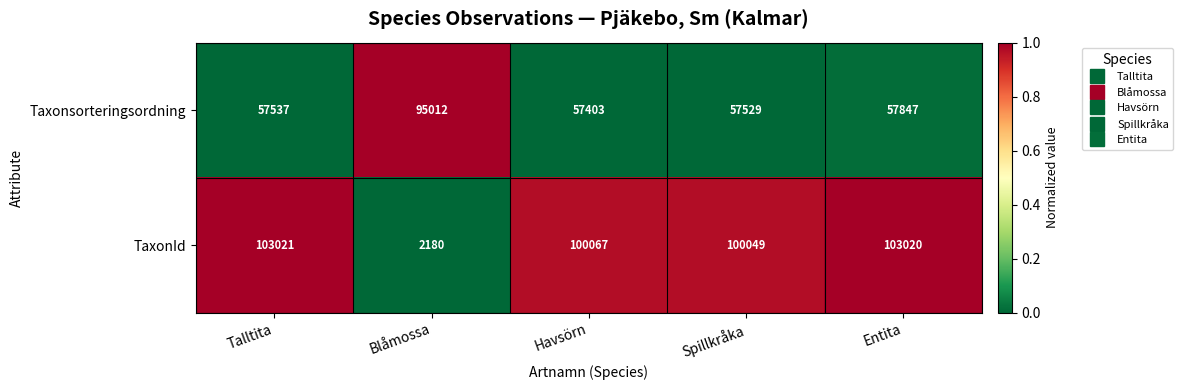

At how many categories does at least one series exceed 24535?

5